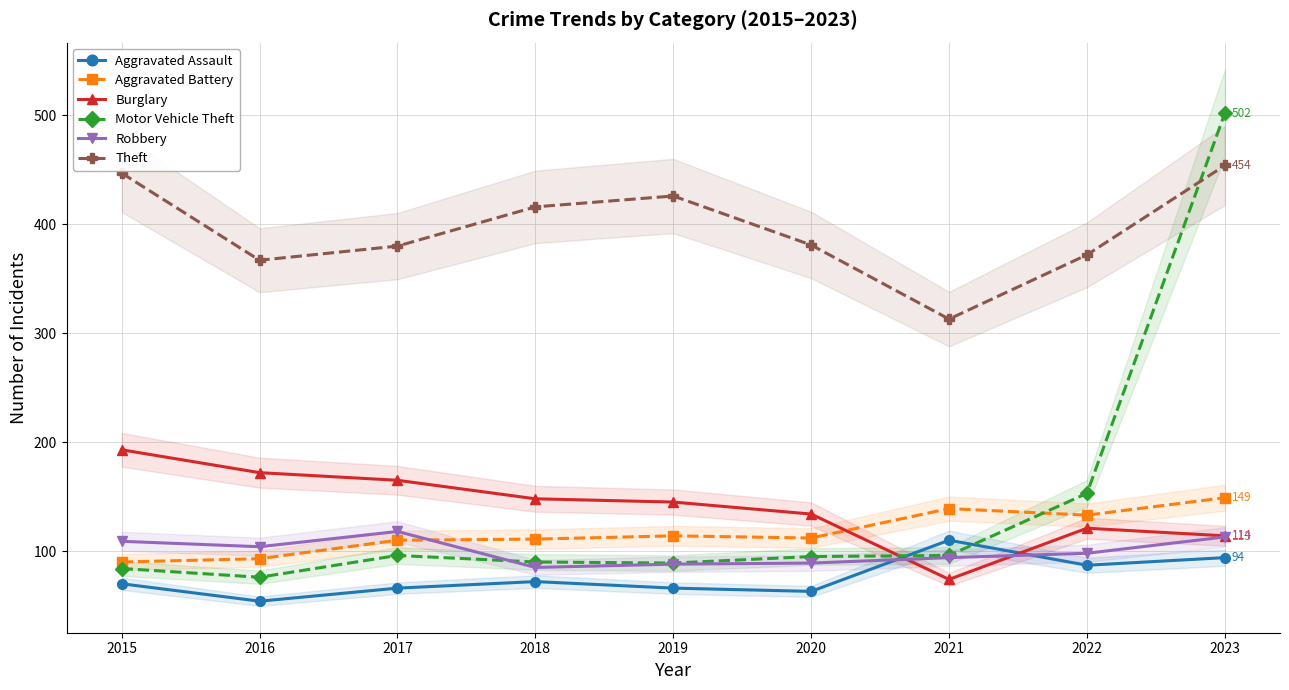

True or false: Theft and Aggravated Assault cross at least once.

False